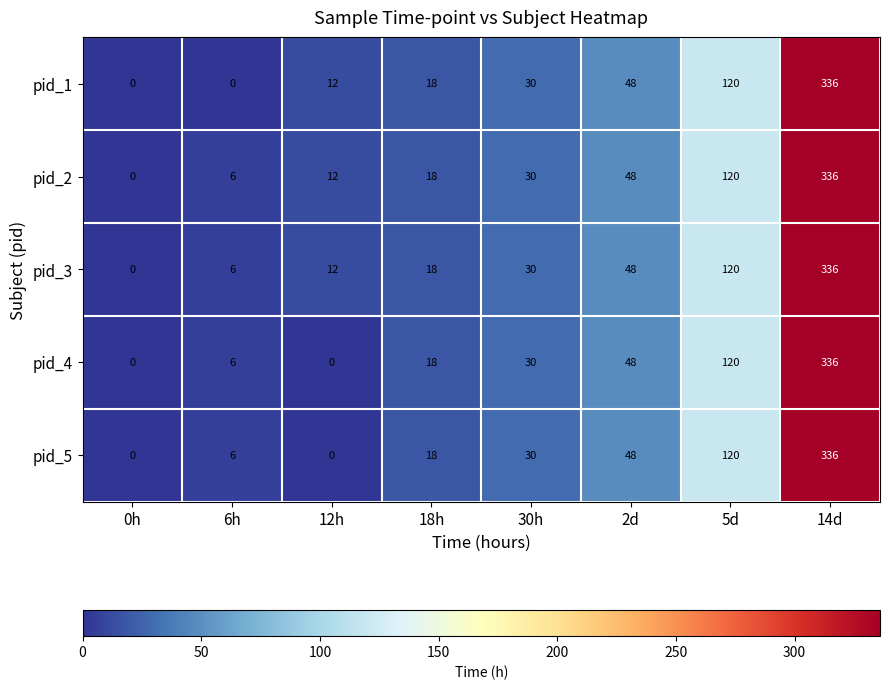

What is the difference between the pid_3 values at 6h and 30h?

24